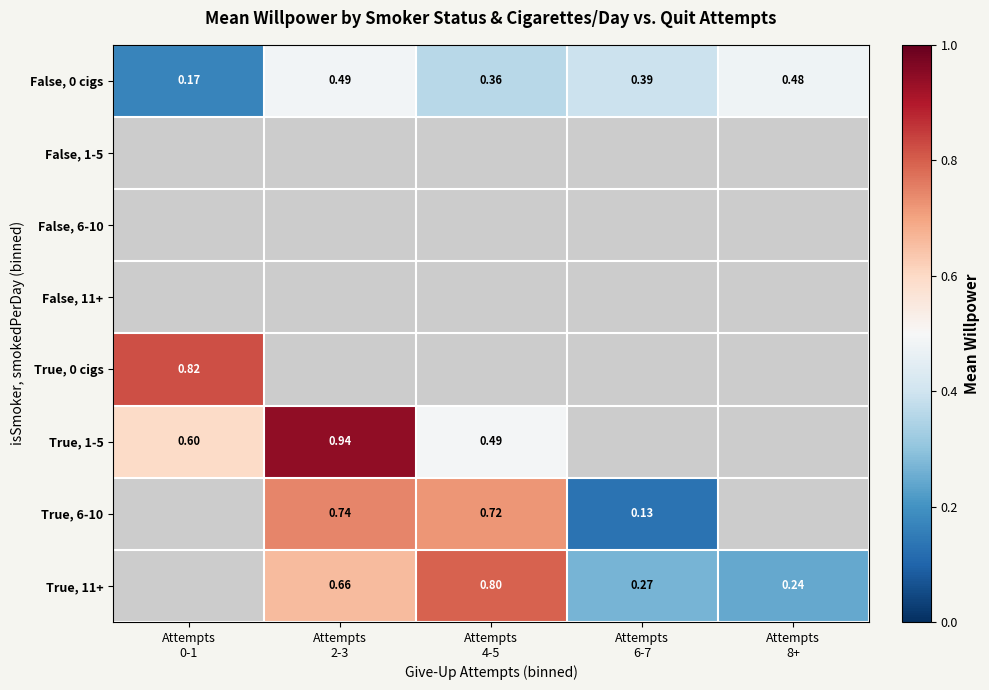

The value of True, 6-10 at Attempts 4-5 is 0.7. True or false?

True